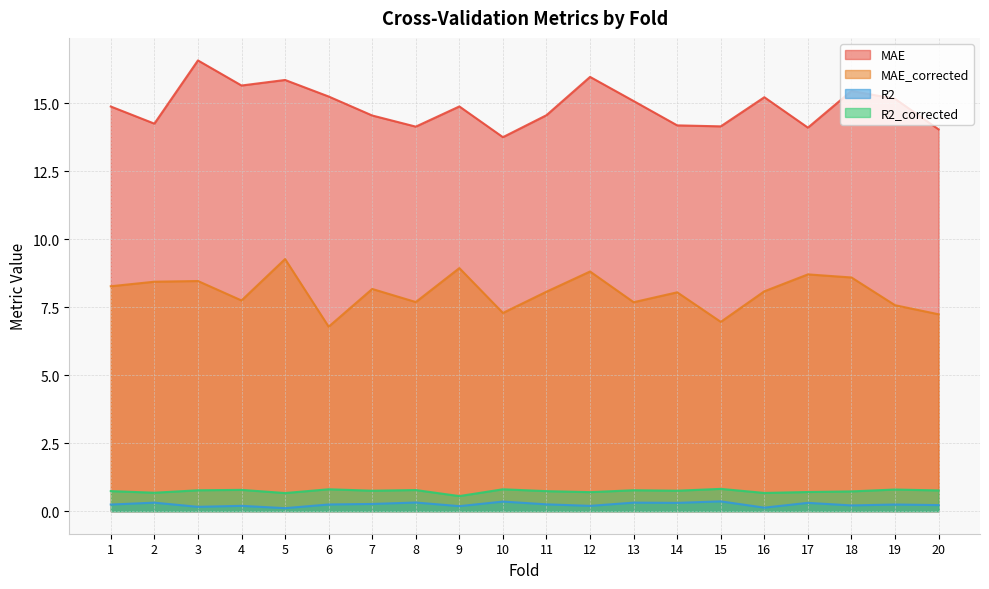

Which series has the largest range (max minus min)?

MAE